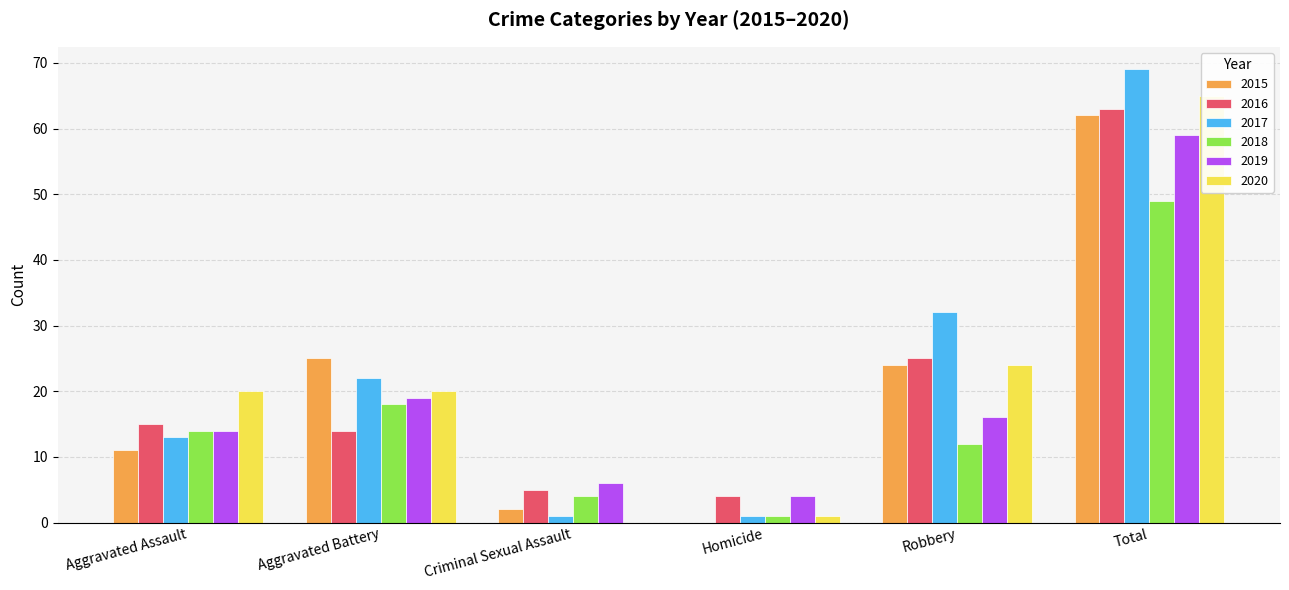

How many values in the 2018 series are below 14?

3